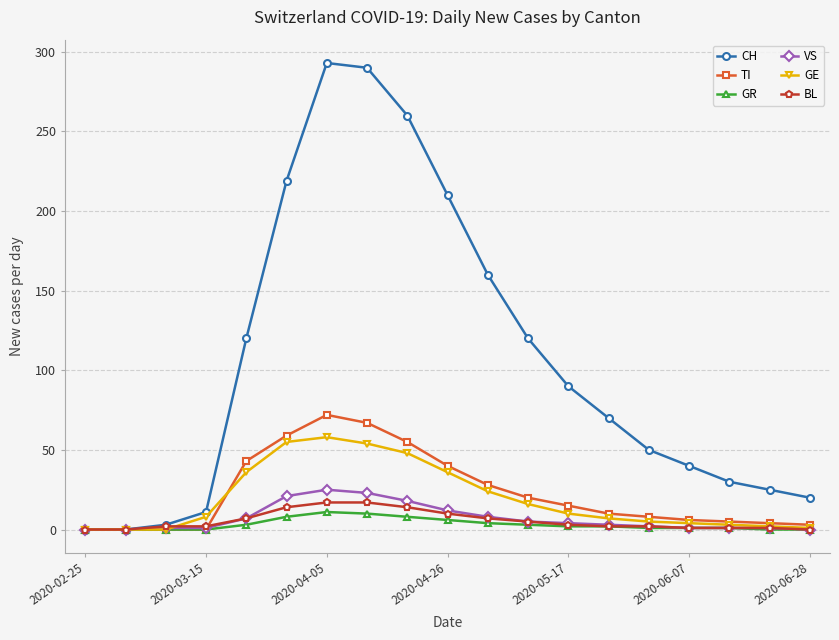

Which series has the largest range (max minus min)?

CH